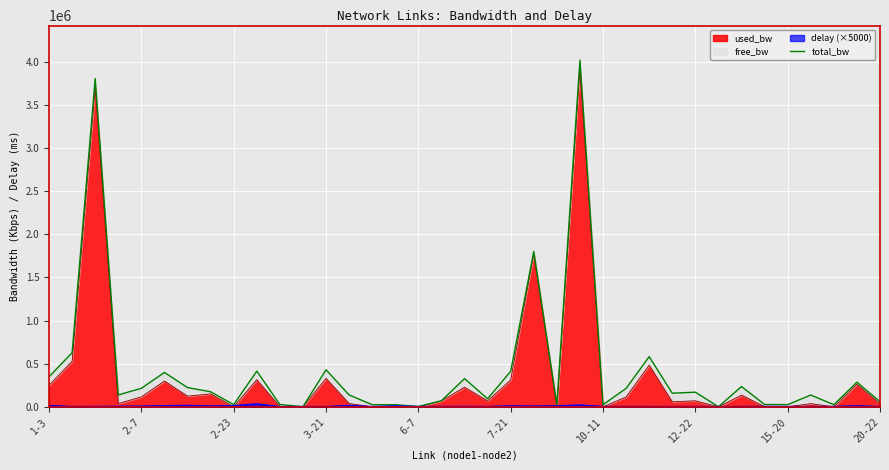

What is the average value?

425064.5